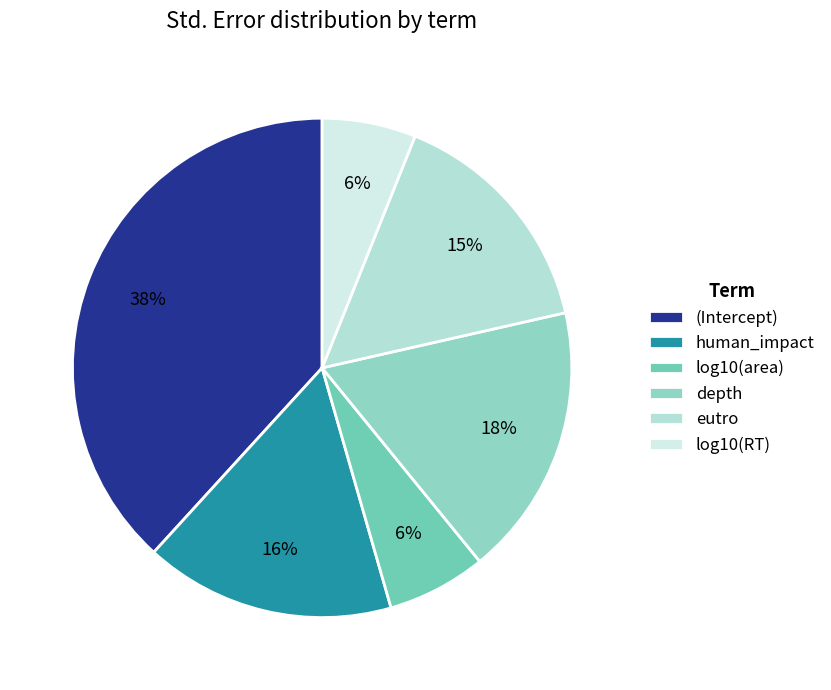

The log10(area) slice represents 19% of the pie. True or false?

False